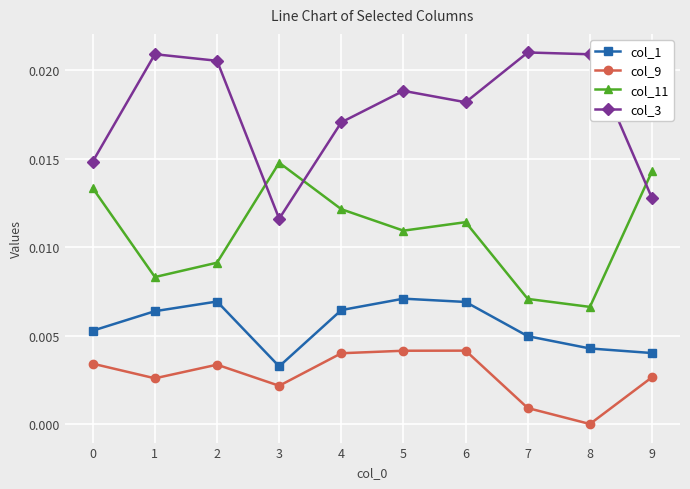

Count the col_1 values in the range 0 to 1.

10